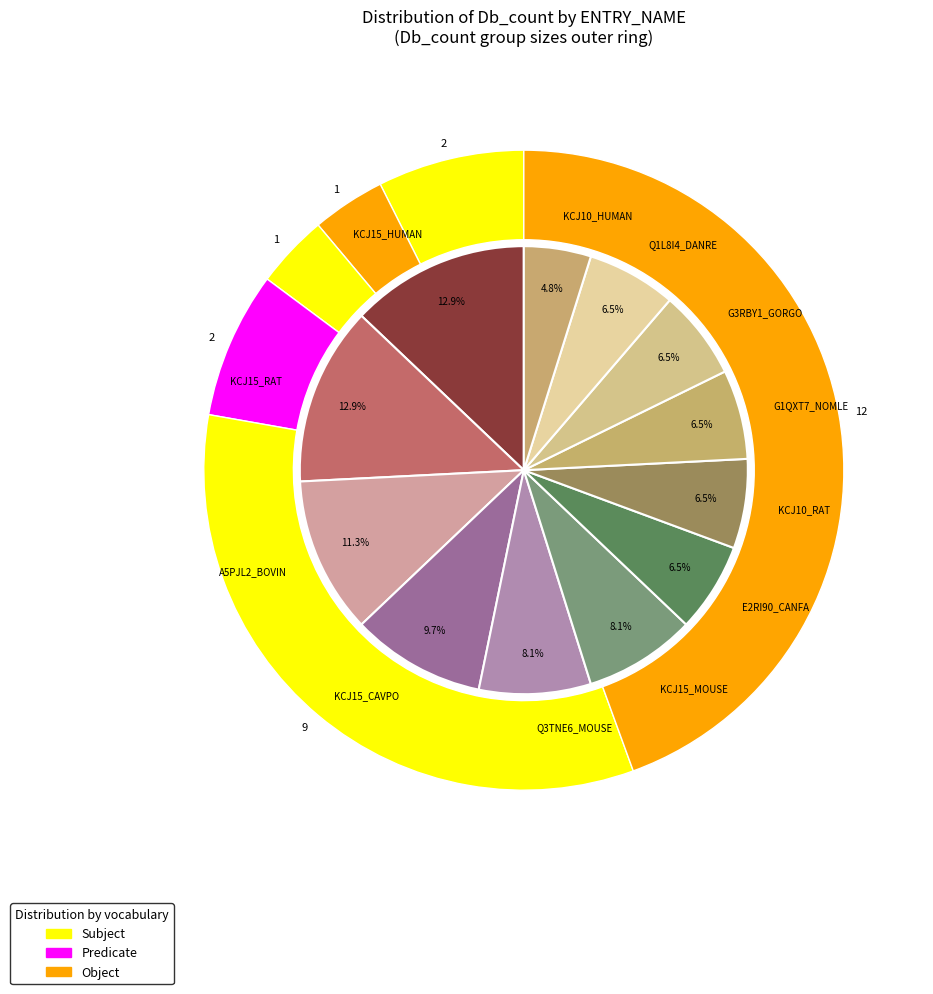

How many segments does this pie chart have?

12